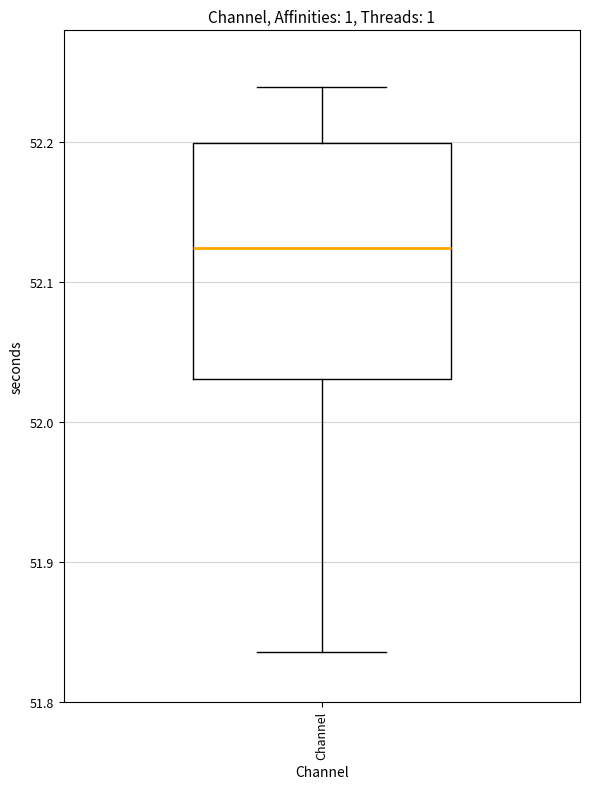

Where is the upper edge of the box for Channel on the y-axis? The values are not printed on the chart, so give them approximately, as read against the axis.

52.20